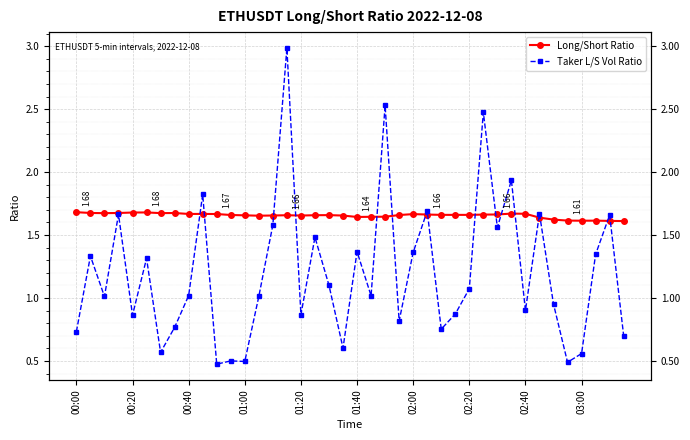

Which series has the largest total across all categories?

Long/Short Ratio